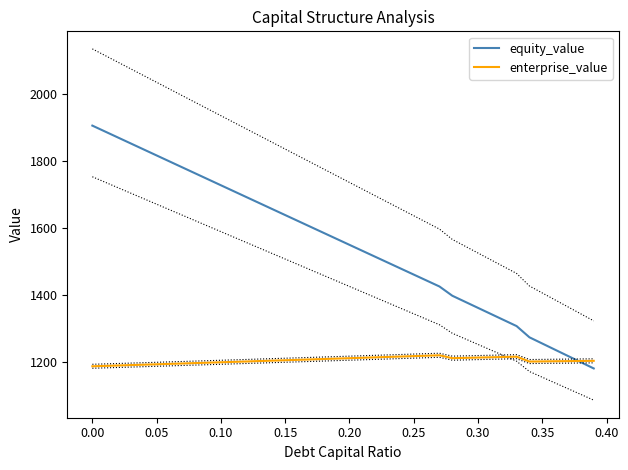

What are all the series names shown in the legend?

equity_value, enterprise_value